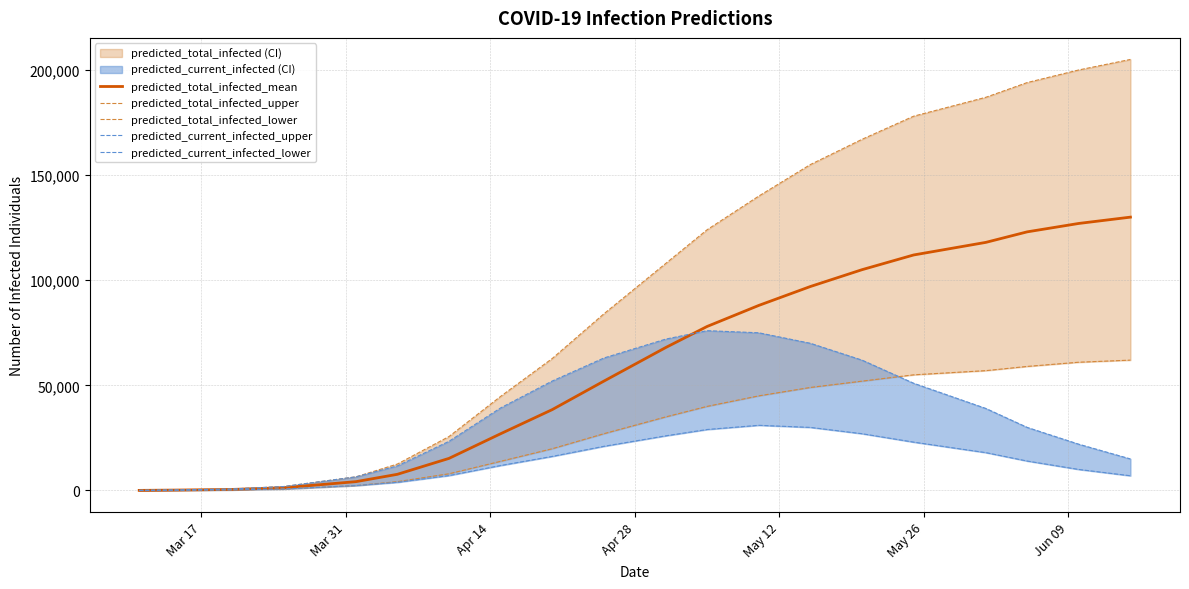

What is the maximum value for predicted_total_infected_mean?

130000